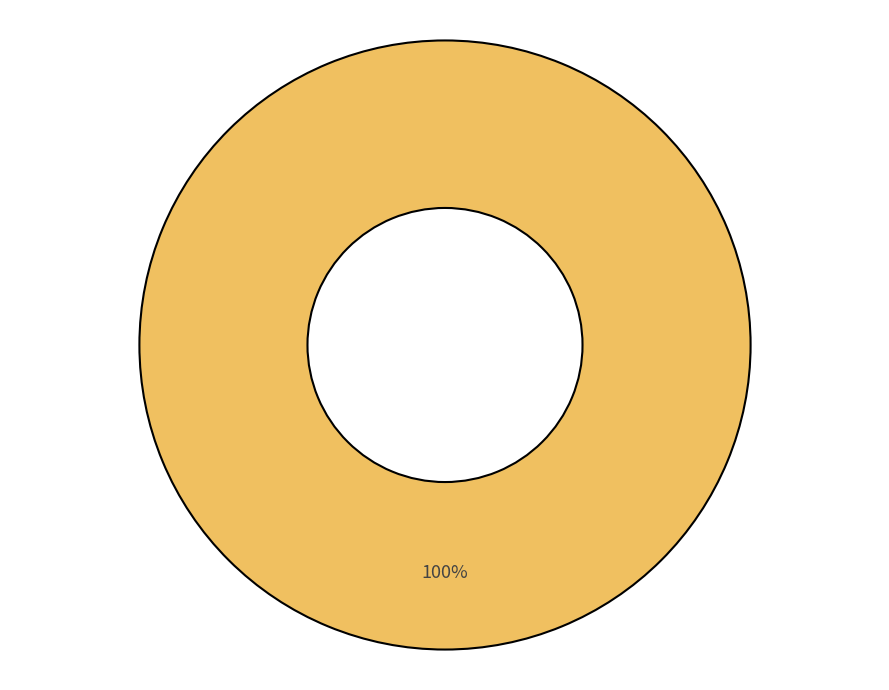

Is there any slice that represents more than half of the pie?

Yes